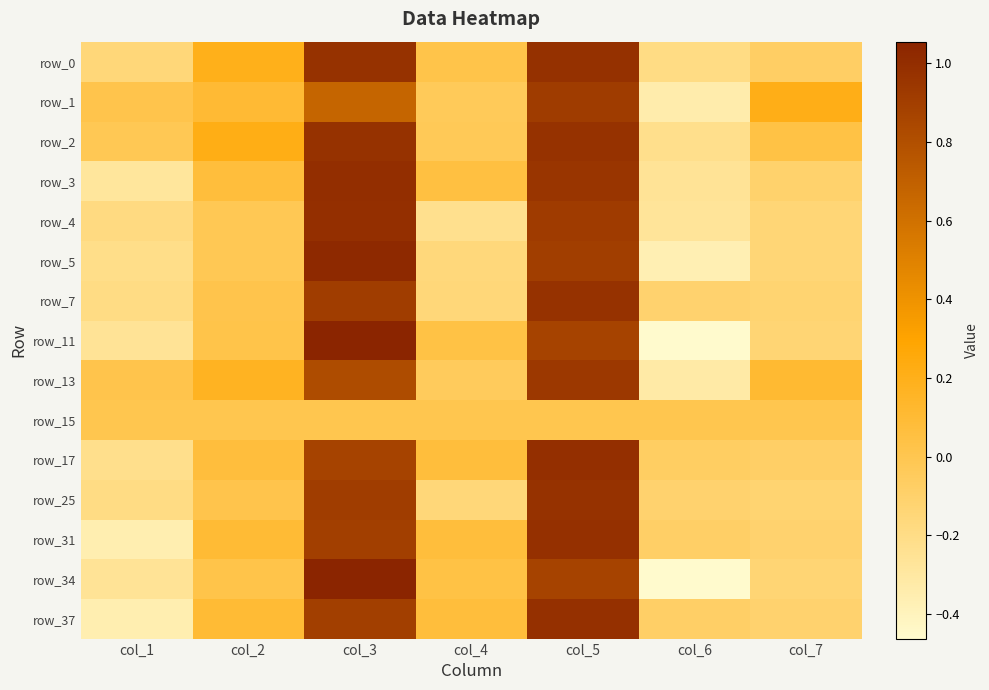

Which series has the largest total across all categories?

row_2